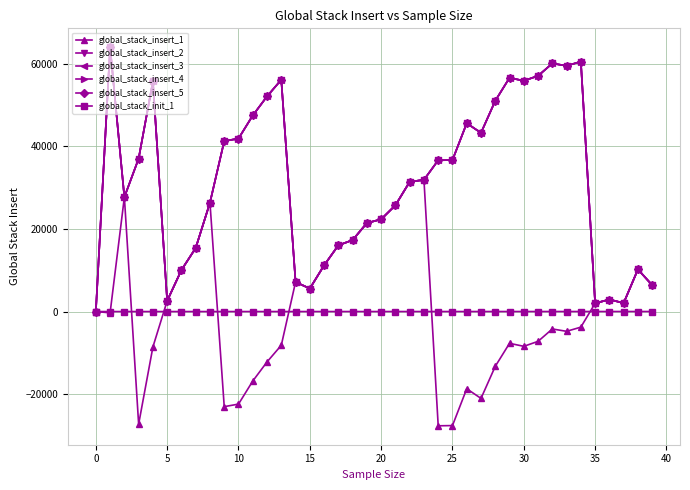

What is the label of the 28th point from the right?

12